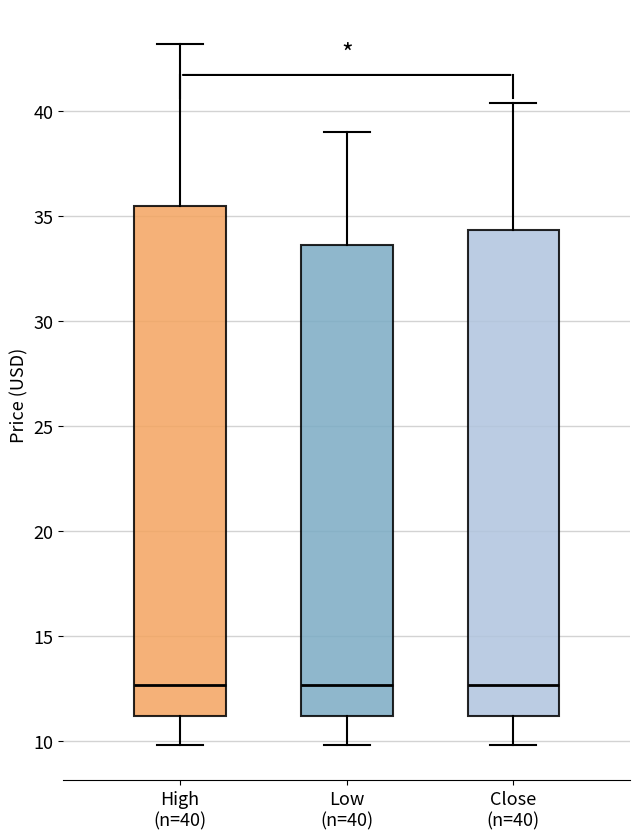

Which box is the tallest, from its lower edge to its upper edge?

High (n=40)